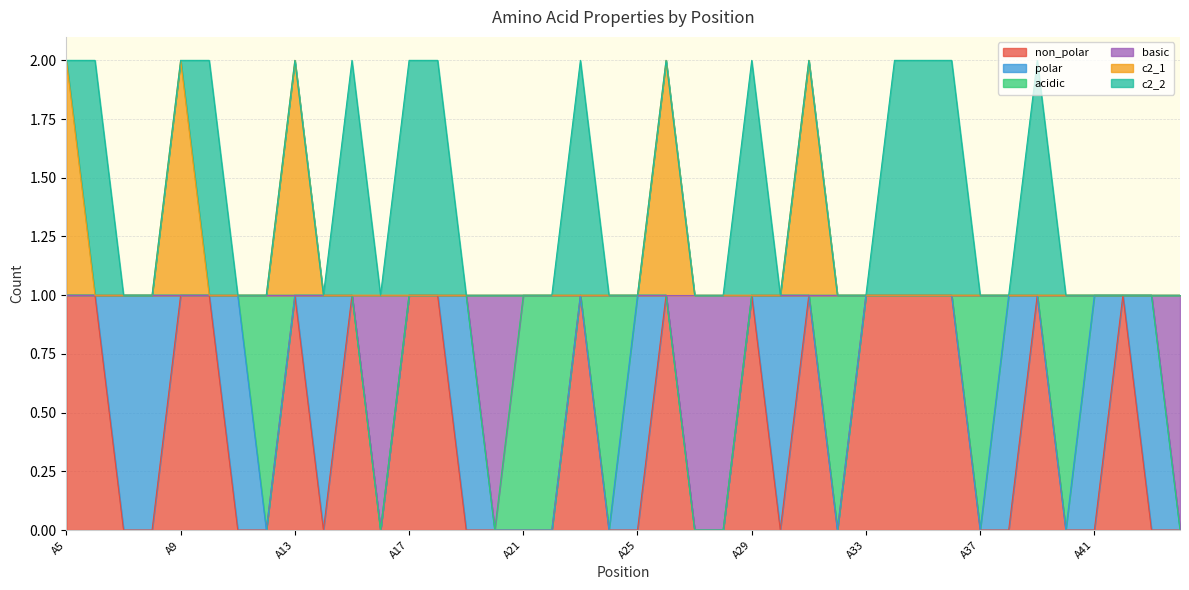

What are all the series names shown in the legend?

non_polar, polar, acidic, basic, c2_1, c2_2